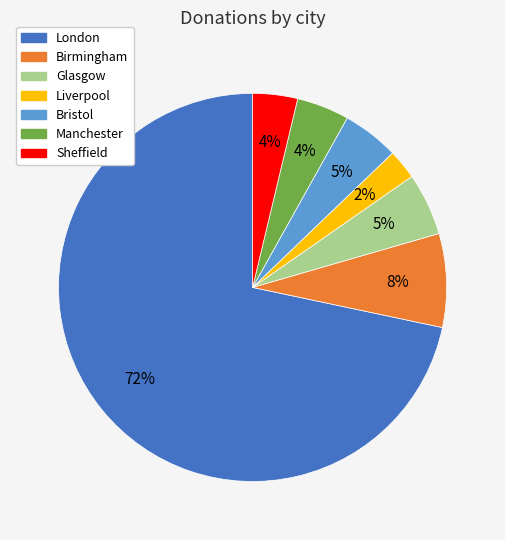

How many segments does this pie chart have?

7